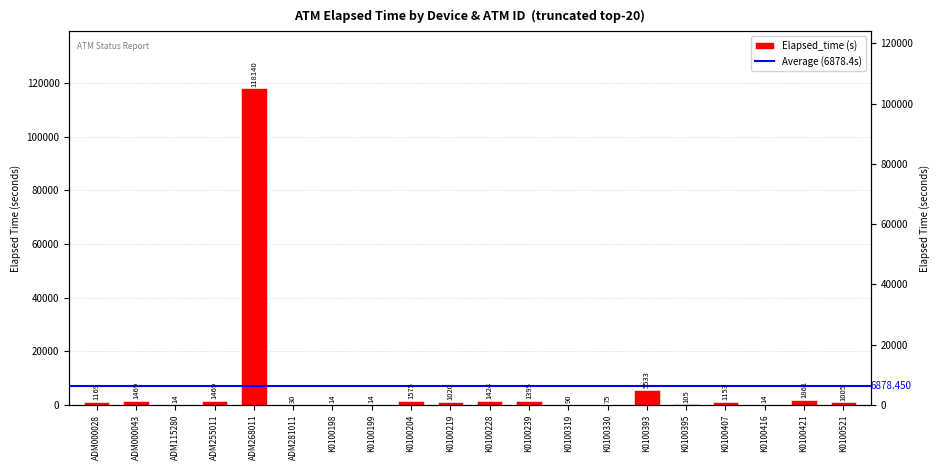

What is the value of the 1st bar from the left?

1169